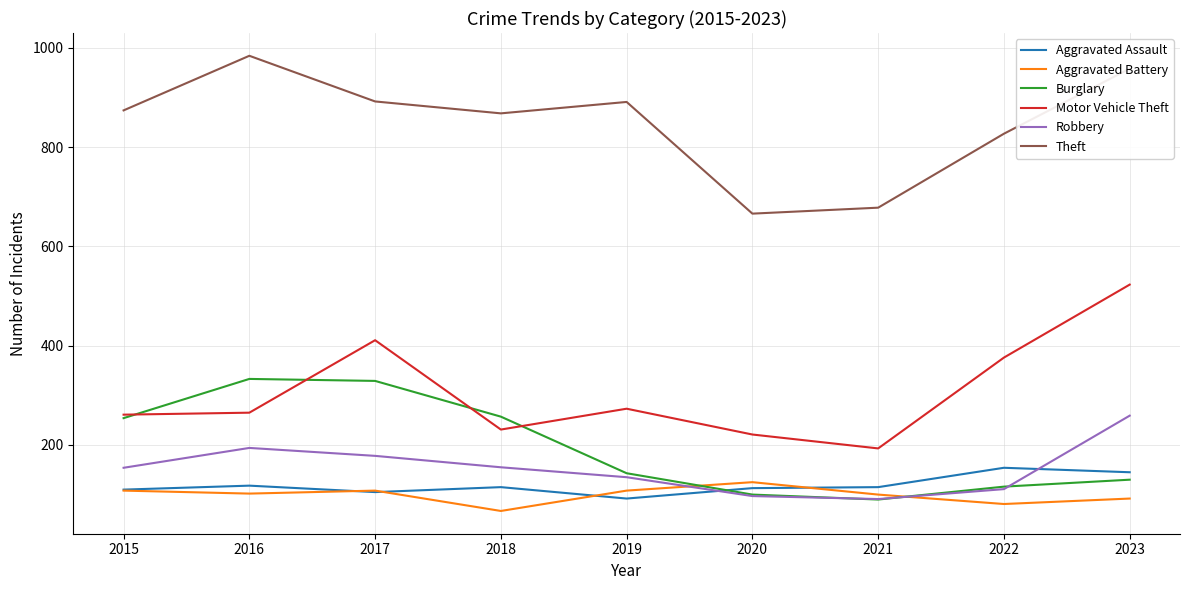

True or false: Motor Vehicle Theft and Robbery intersect in this chart.

False